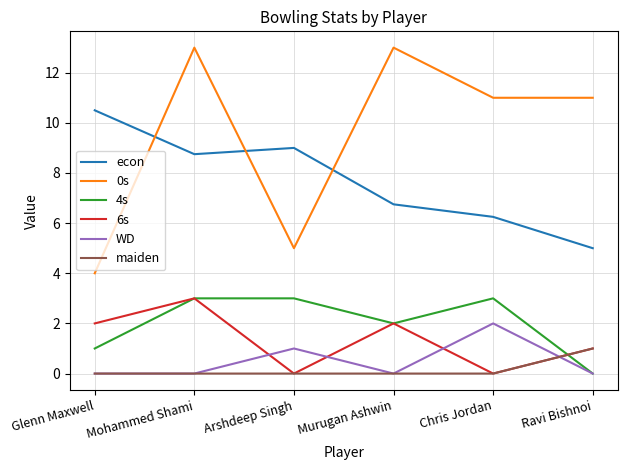

What is the sum of the maiden values at Glenn Maxwell and Ravi Bishnoi?

1.0